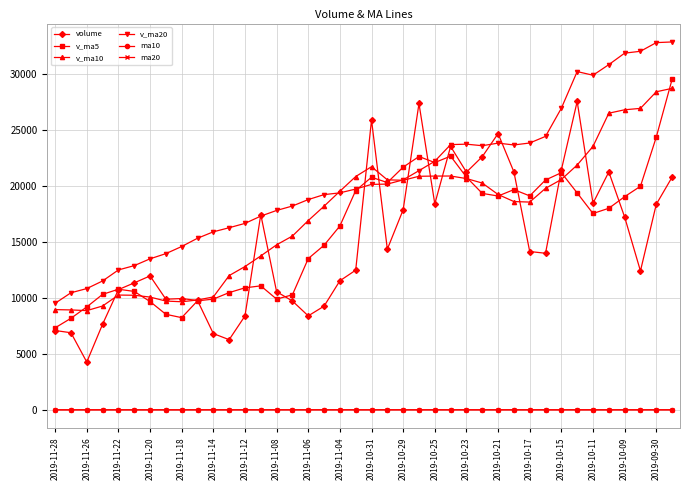

True or false: ma20 and v_ma5 intersect in this chart.

False